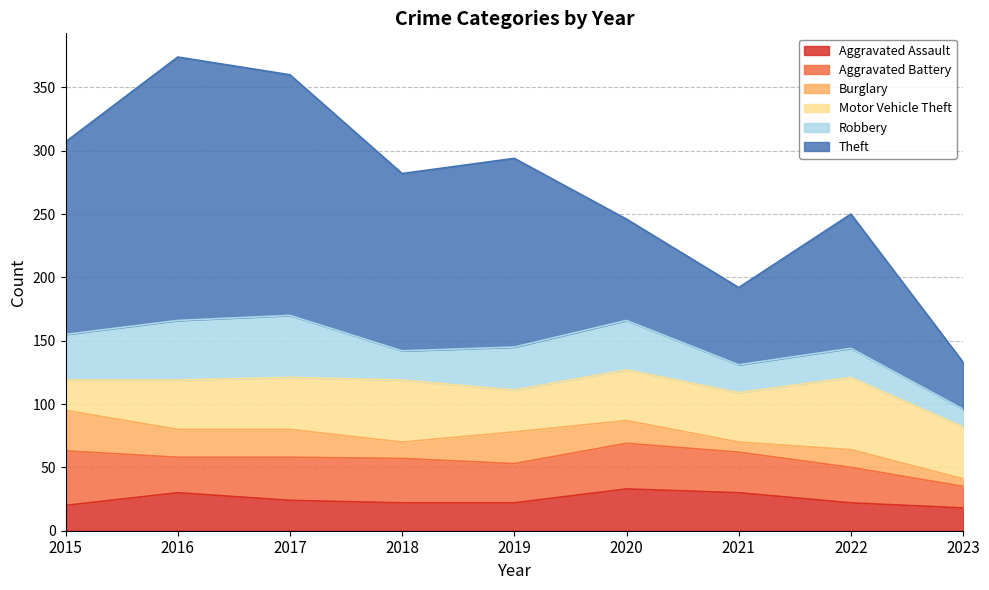

What is the maximum value for Aggravated Assault?

33